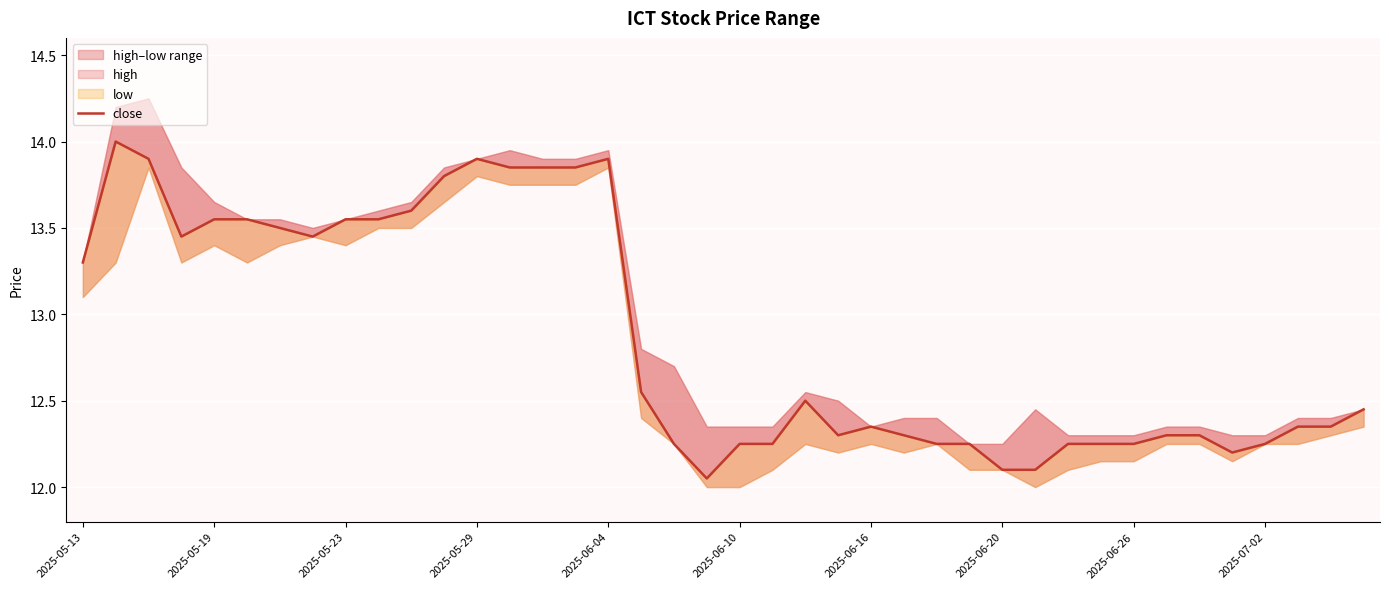

Which has a higher value, 28 or 30?

30